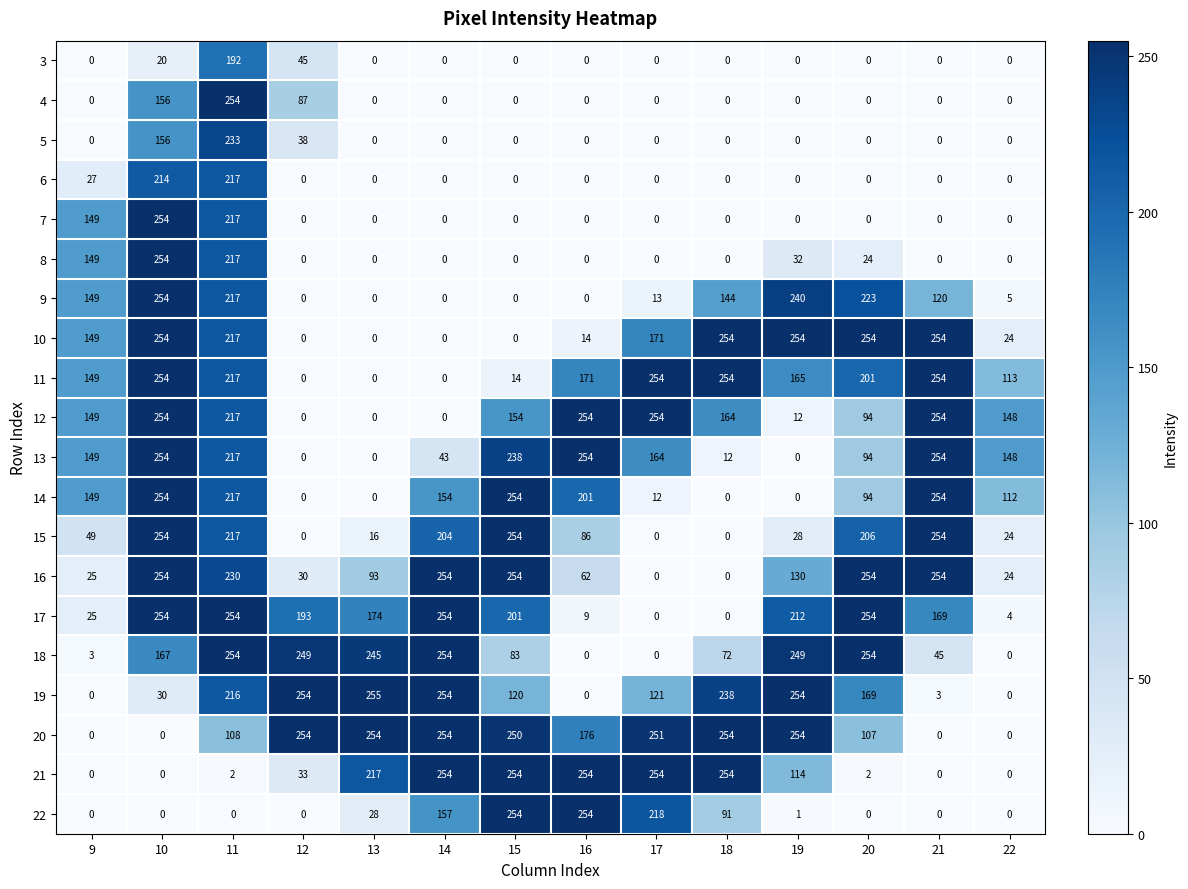

How many categories are shown in the chart?

14